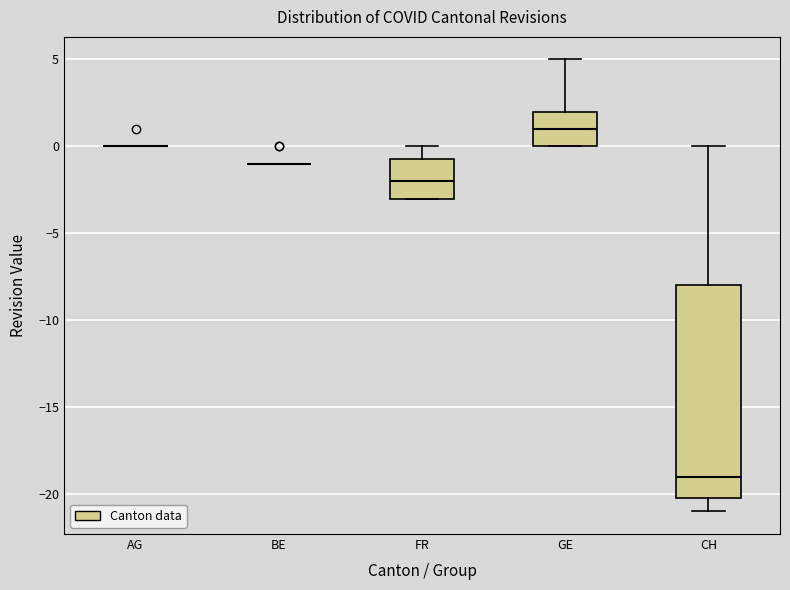

Reading left to right, transcribe this box plot: for each box, give where its median line is, the range the box spans, and where its two whiskers end, as read against the y-axis. The values are not printed on the chart, so give them approximately, as read against the axis.

AG: box collapsed to a line at 0.0, whiskers 0.0 to 0.0
BE: box collapsed to a line at -1.0, whiskers -1.0 to -1.0
FR: median -2.0, box -3.0 to -0.5, whiskers -3.0 to 0.0
GE: median 1.0, box 0.0 to 2.0, whiskers 0.0 to 5.0
CH: median -19.0, box -20.0 to -8.0, whiskers -21.0 to 0.0